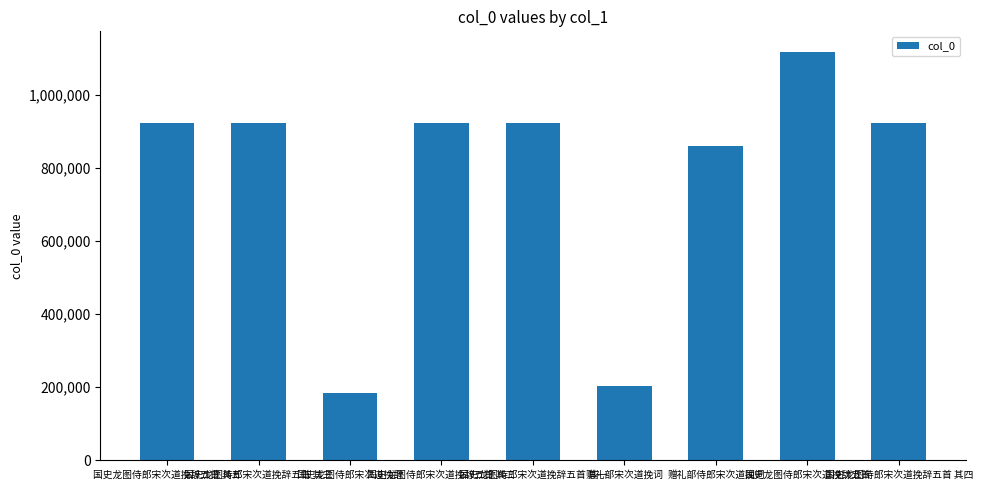

The value at 国史龙图侍郎宋次道挽辞 is 183415. True or false?

True